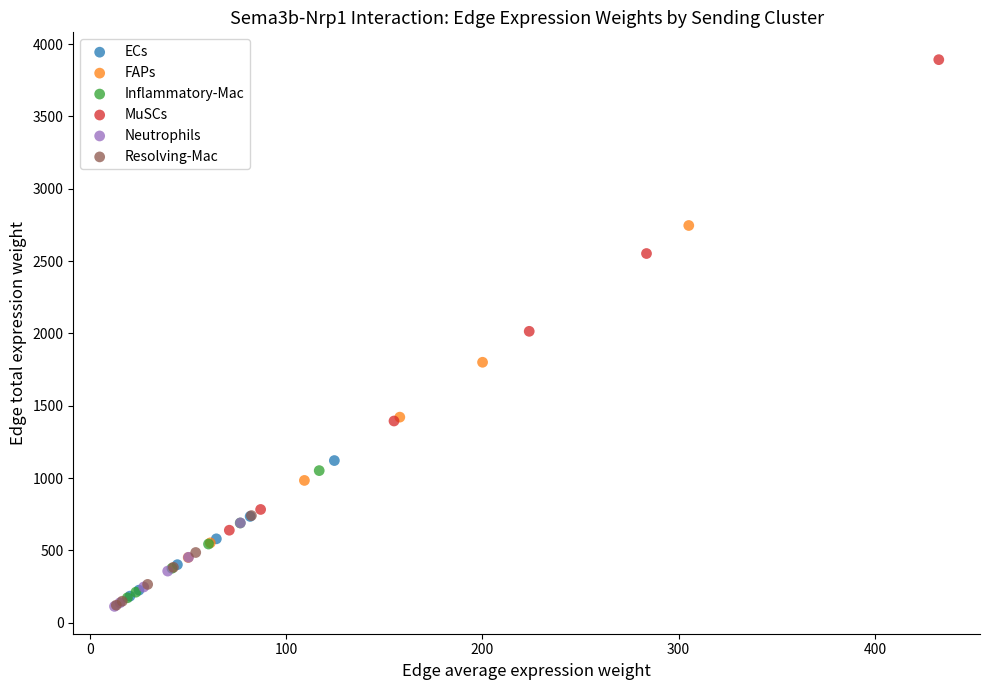

Which series has the largest Y range (max minus min)?

MuSCs